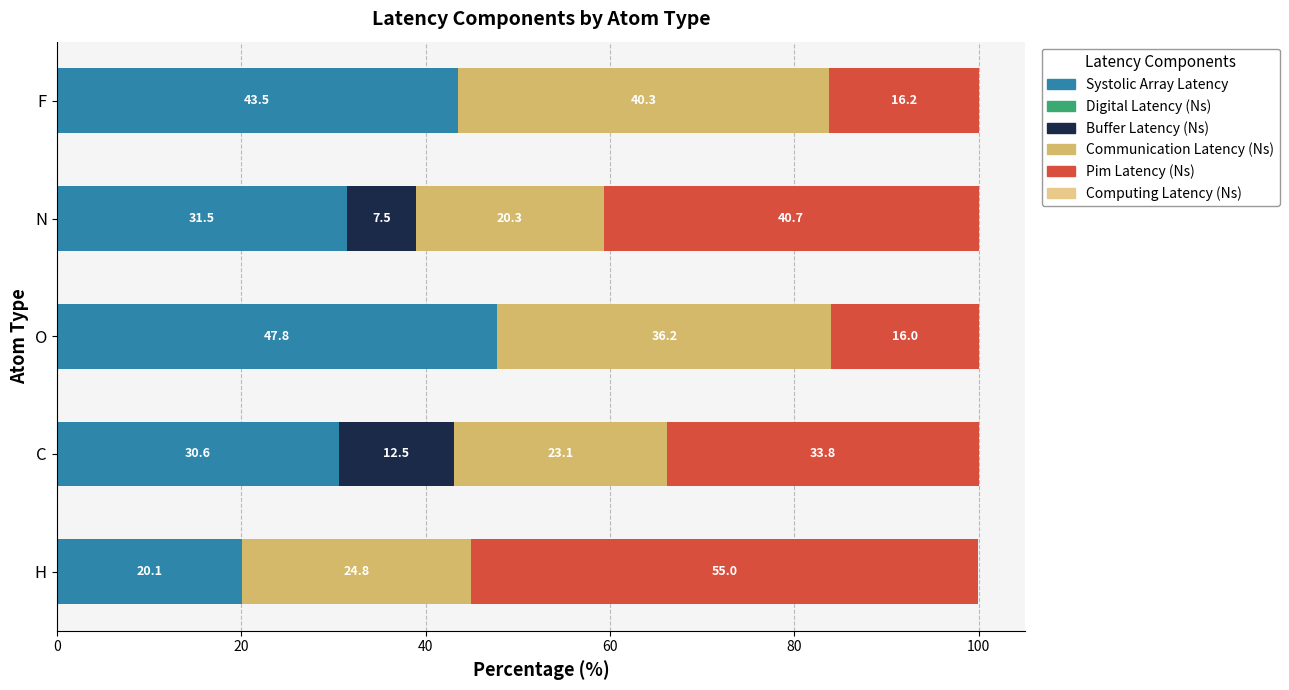

What is the maximum value for Systolic Array Latency?

47.8